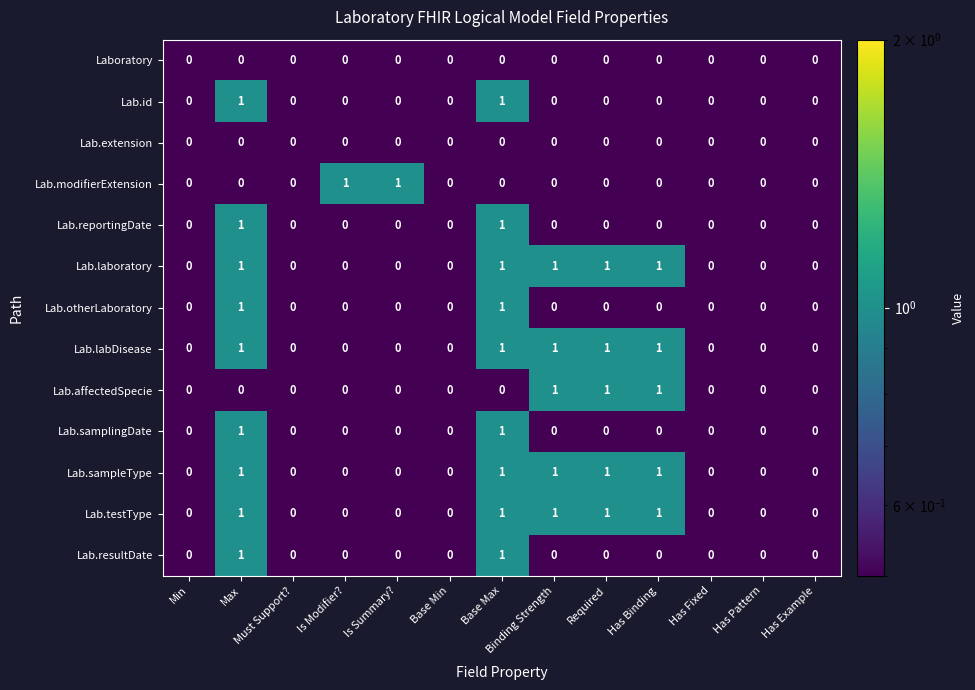

The value of Lab.id at Must Support? is 0. True or false?

True